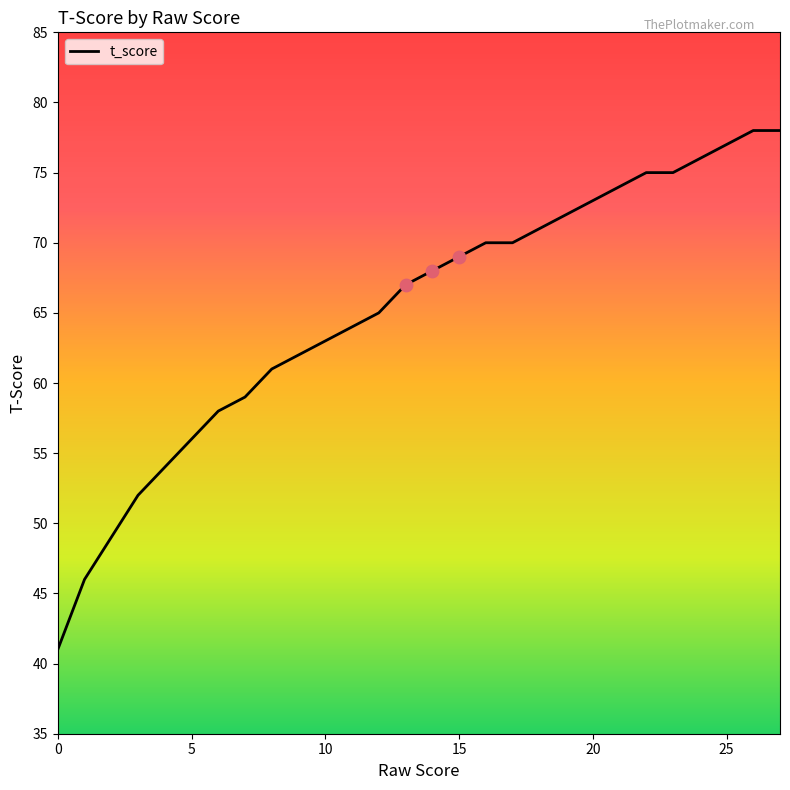

What is the difference between the maximum and minimum values?

37